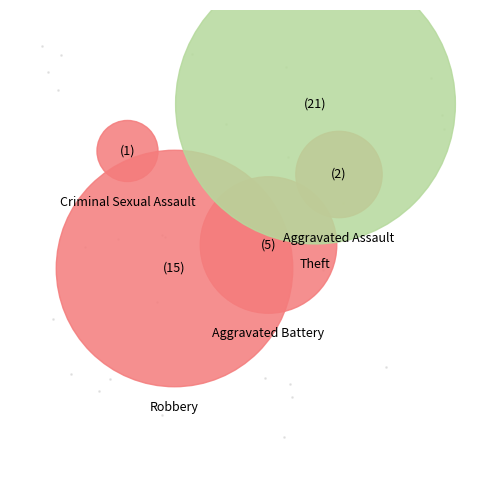

What percentage do Arson and Theft together represent?

47.7%